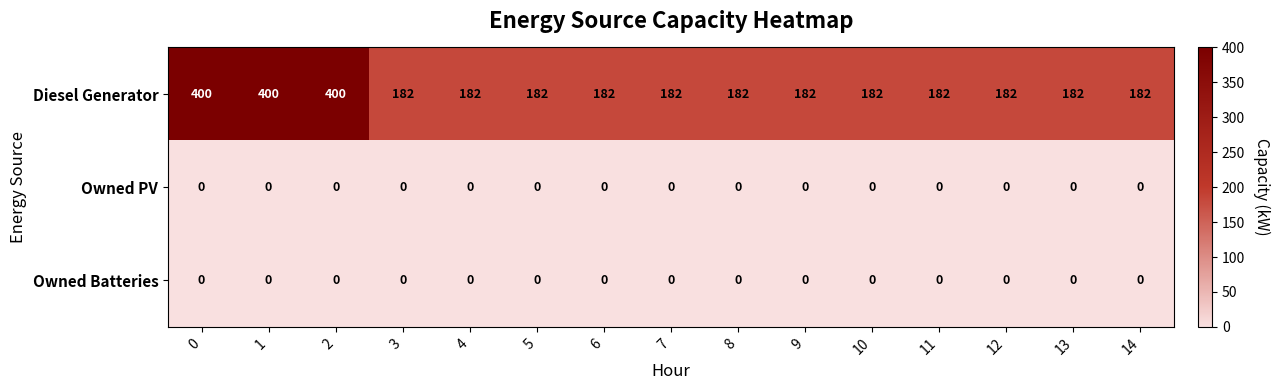

What is the sum of the Diesel Generator values at 13 and 5?

364